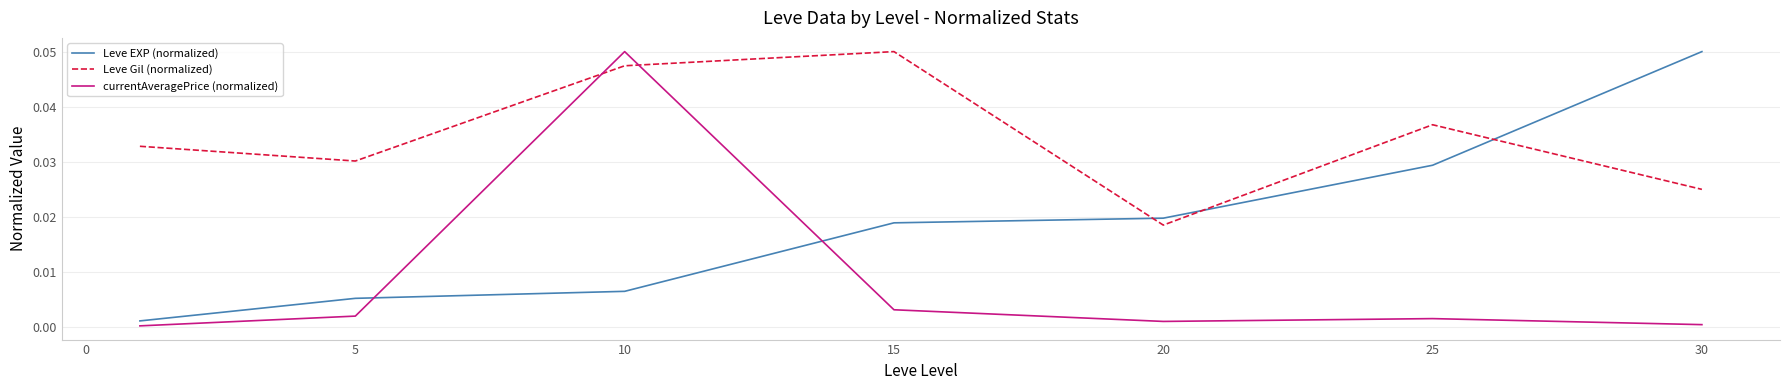

Which series has the largest total across all categories?

Leve Gil (normalized)